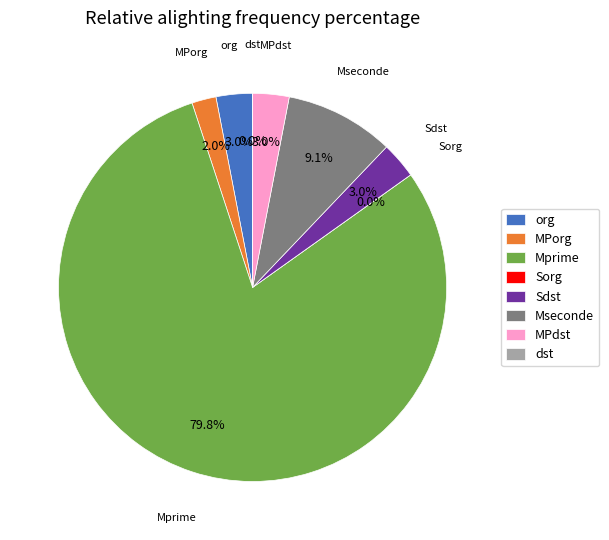

Is there a majority slice in this chart?

Yes